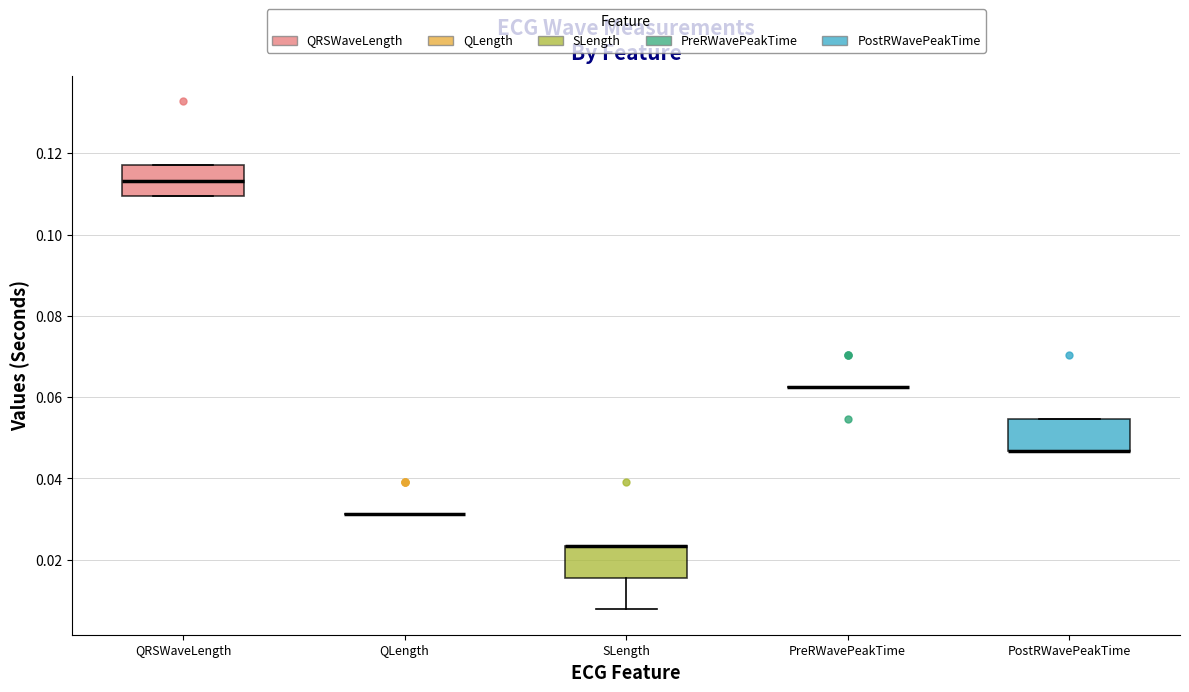

Where does the lower whisker of the box for SLength end on the y-axis? The values are not printed on the chart, so give them approximately, as read against the axis.

0.008